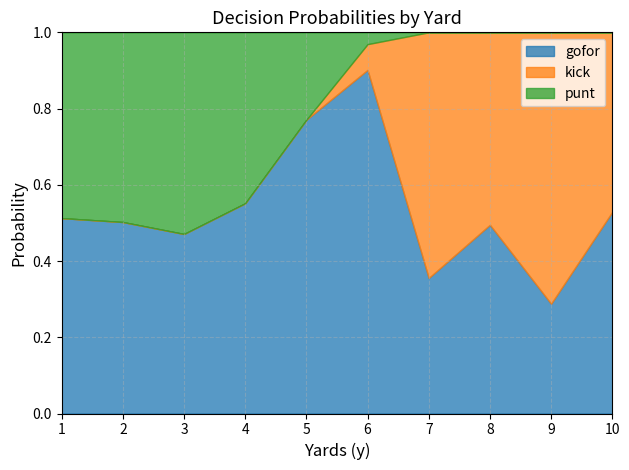

How many lines are shown in the chart?

3